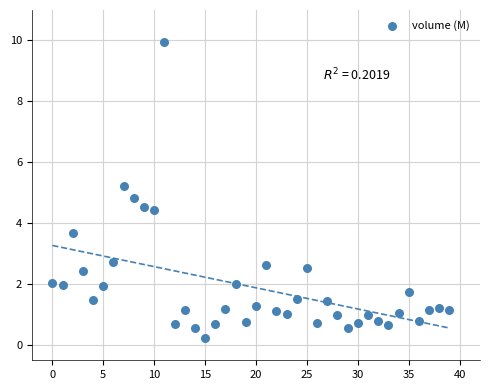

What is the range of Y values (max minus min)?

9.7